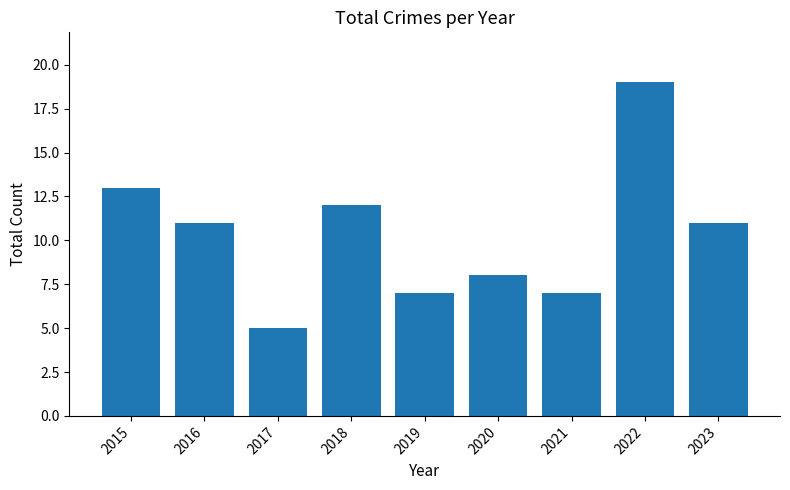

What is the value of the 1st bar from the left?

13